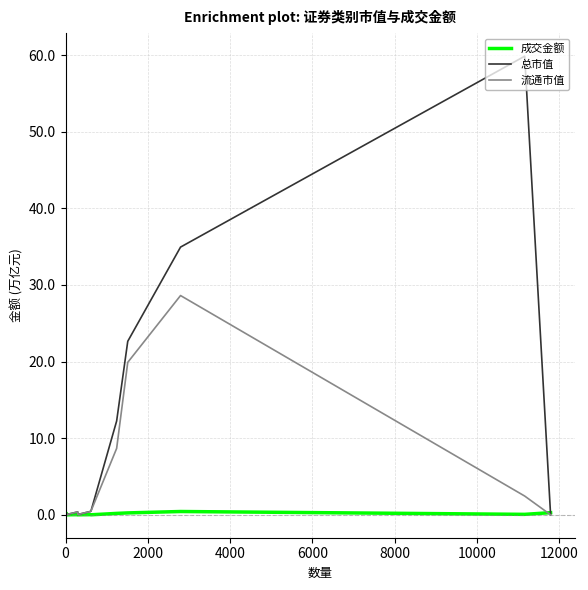

Which series has the largest total across all categories?

总市值